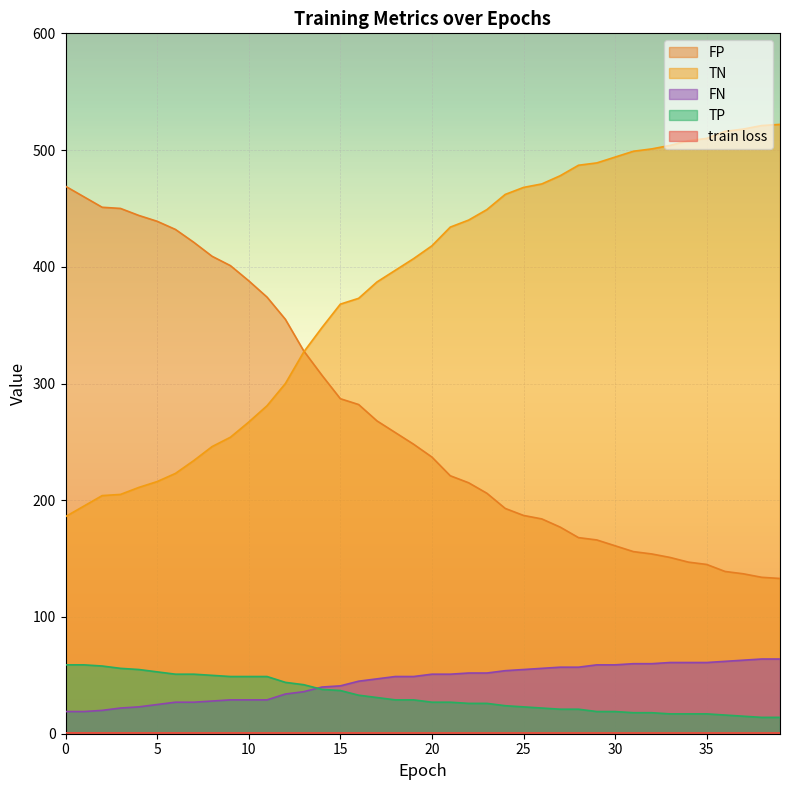

Which category has the highest value in the FP series?

0